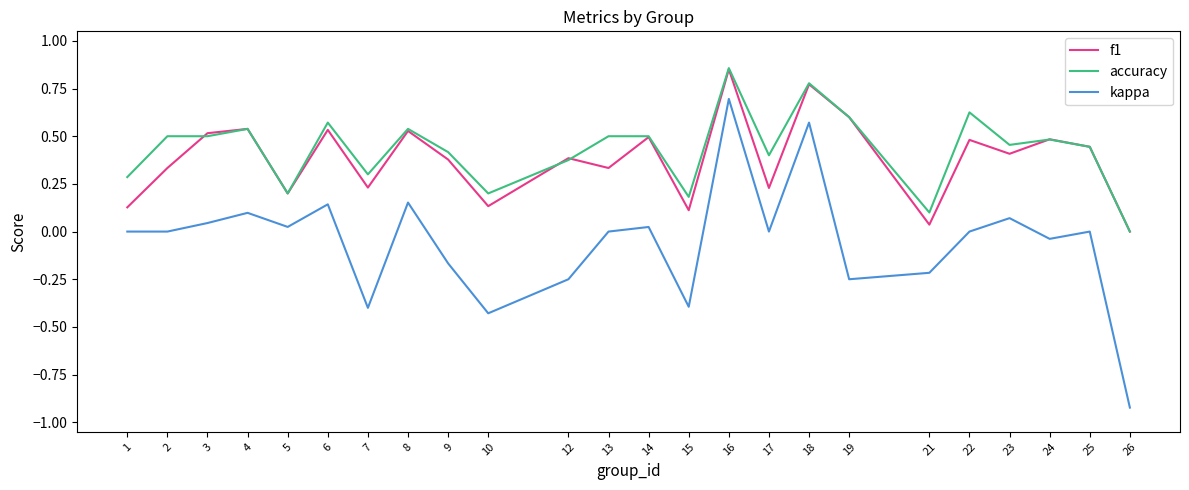

Which series has the widest spread of values?

kappa